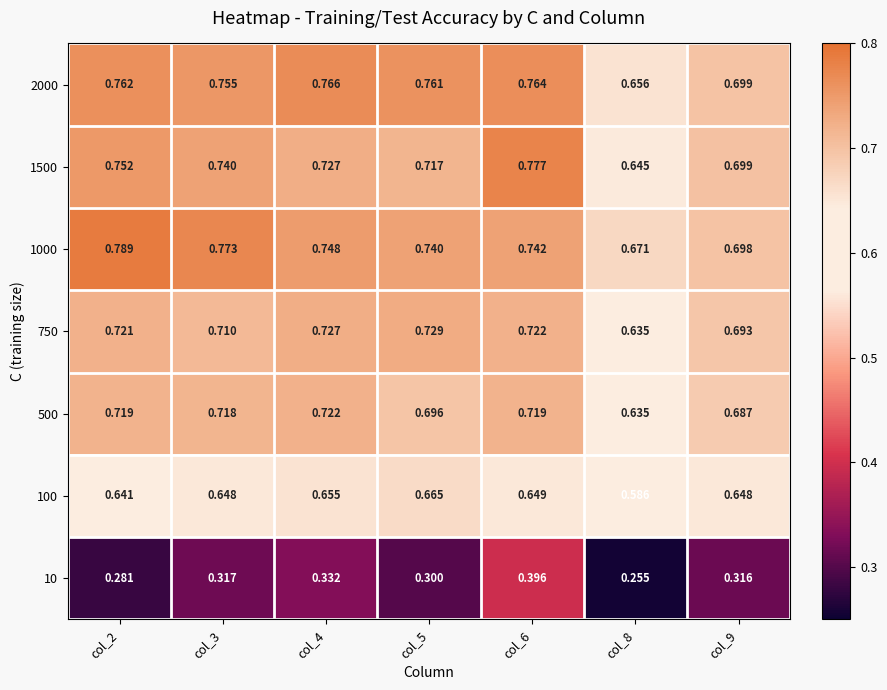

Between col_2 and col_9, which series saw the biggest shift?

1000